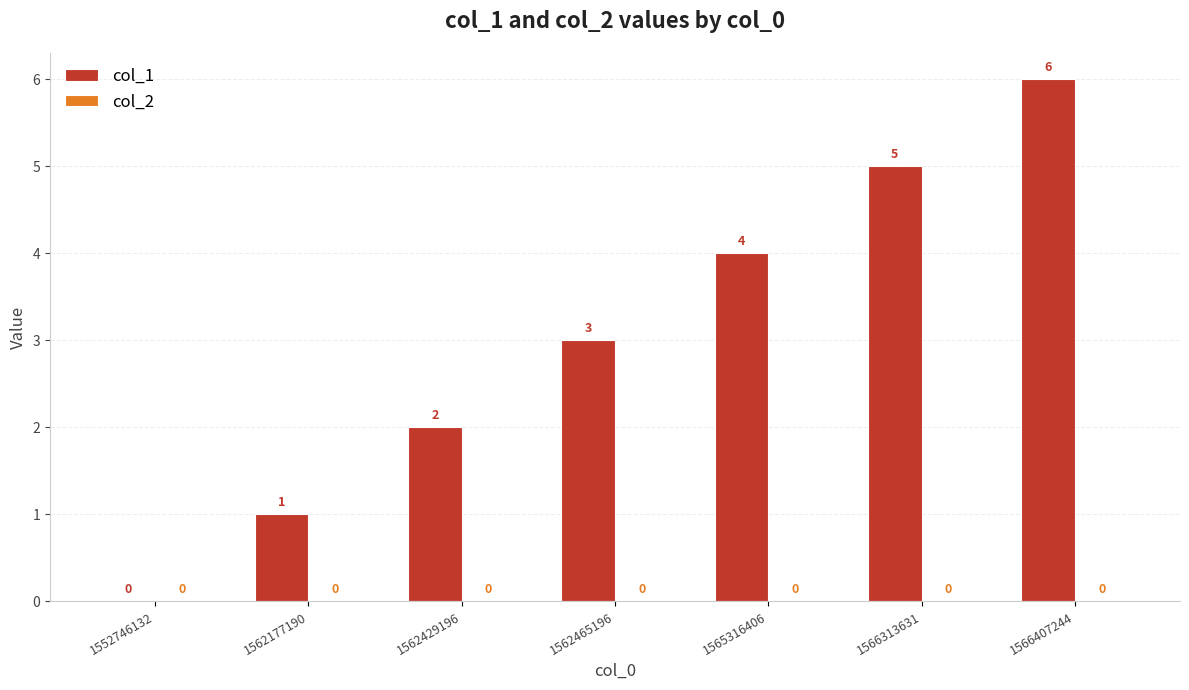

What is the sum of all values?

21